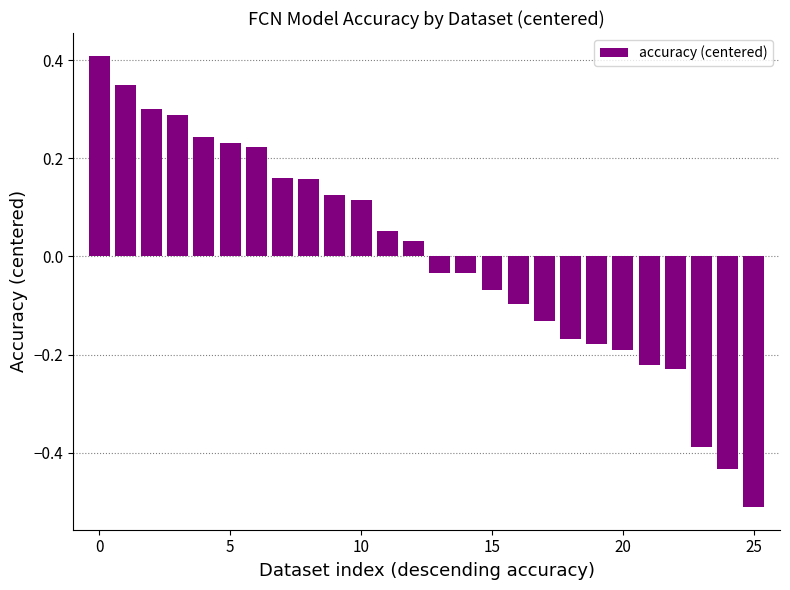

What is the greatest value displayed?

0.4